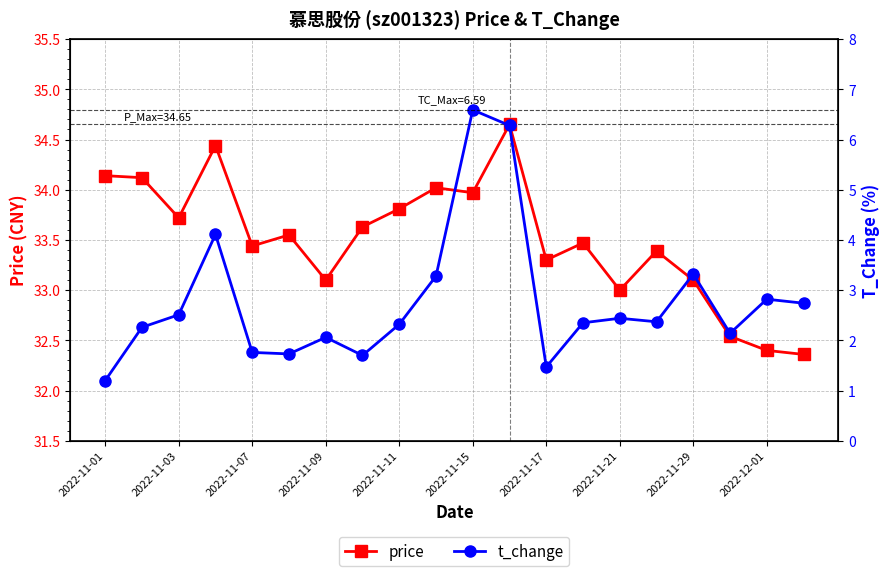

At which category does price reach its first local valley?

2022-11-03